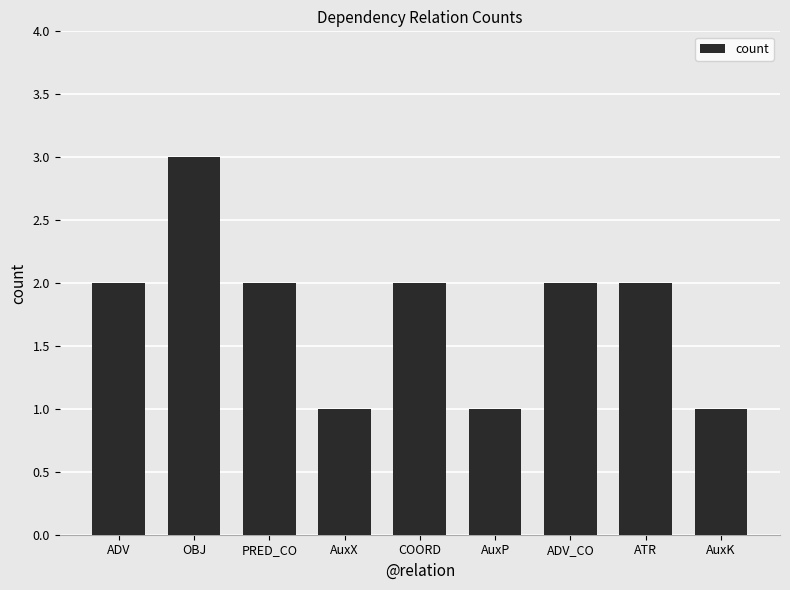

The chart shows a value of 2 at PRED_CO. True or false?

True